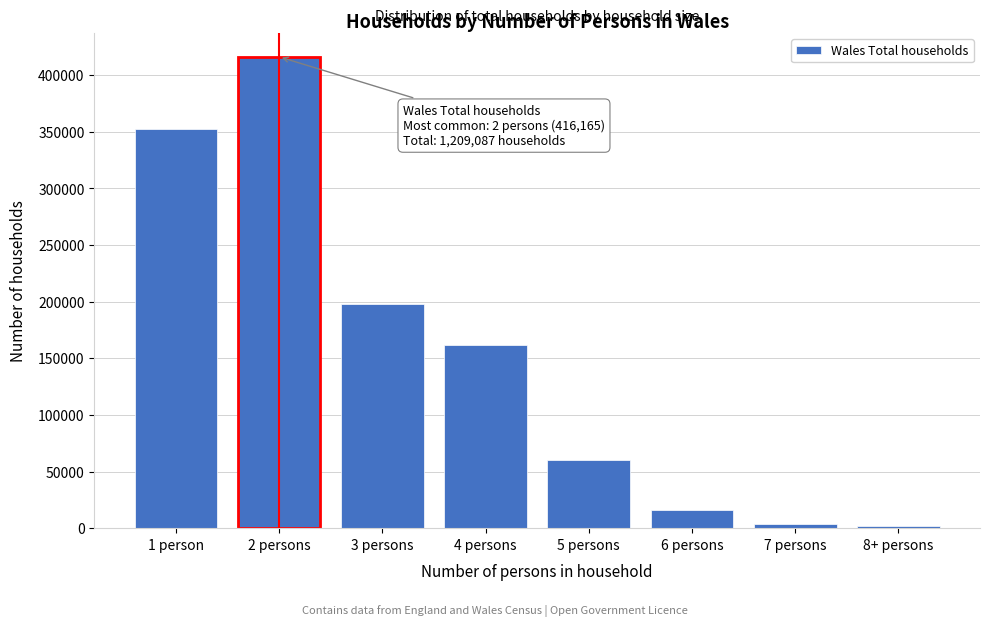

Reading right to left, extract all data points from this chart.

8+ persons=1626	7 persons=3414	6 persons=16148	5 persons=60295	4 persons=161539	3 persons=197561	2 persons=416165	1 person=352339